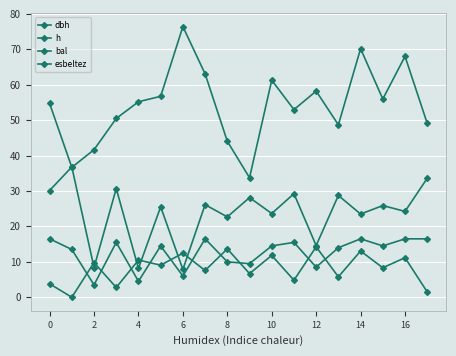

How many interior local valleys does the h series have?

6